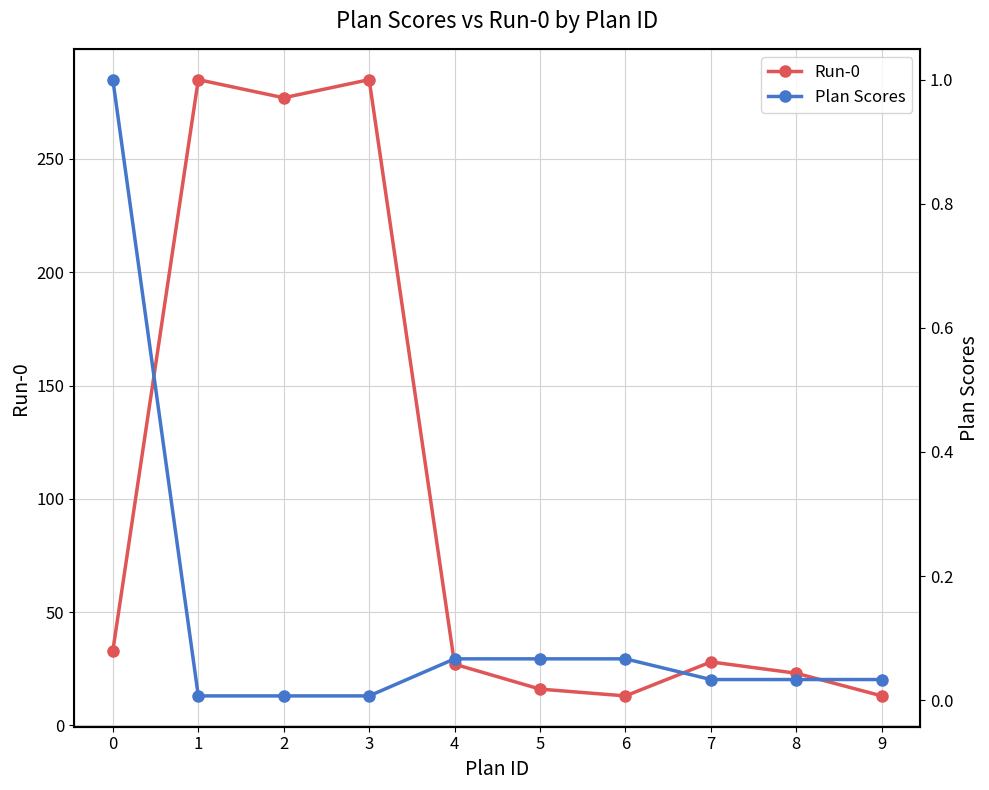

True or false: Plan Scores has a value of 0.0 at 8.

False